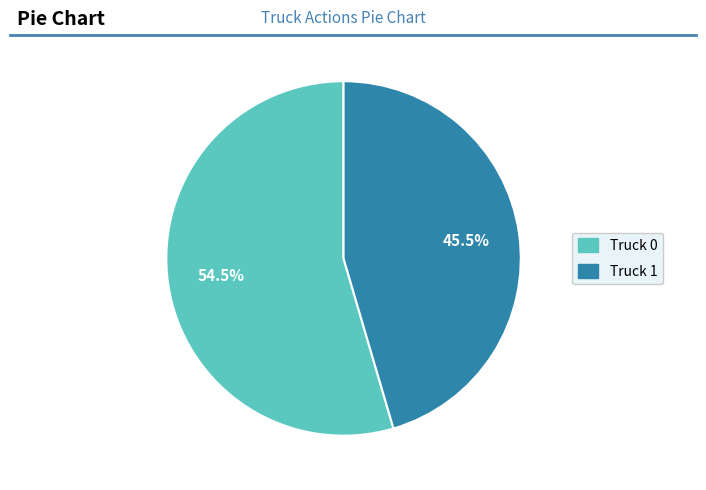

What is the majority slice?

Truck 0